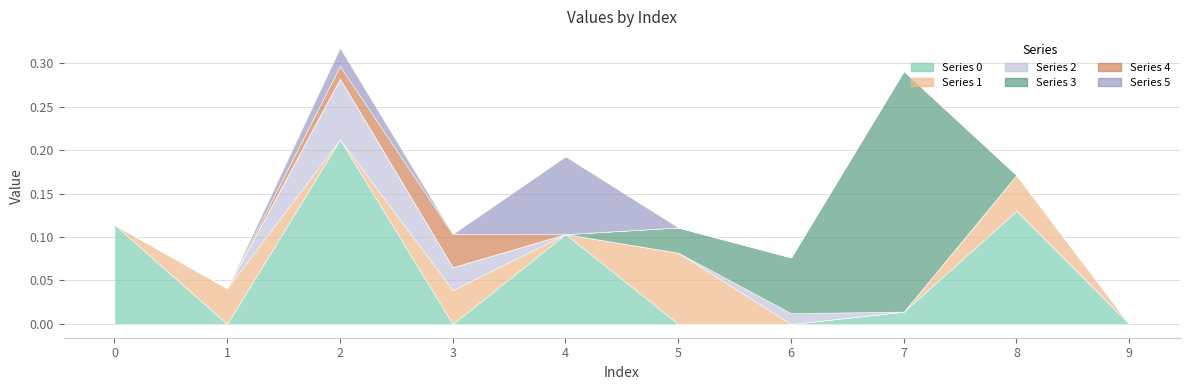

The 2 series shows 0.0 at 1. True or false?

False